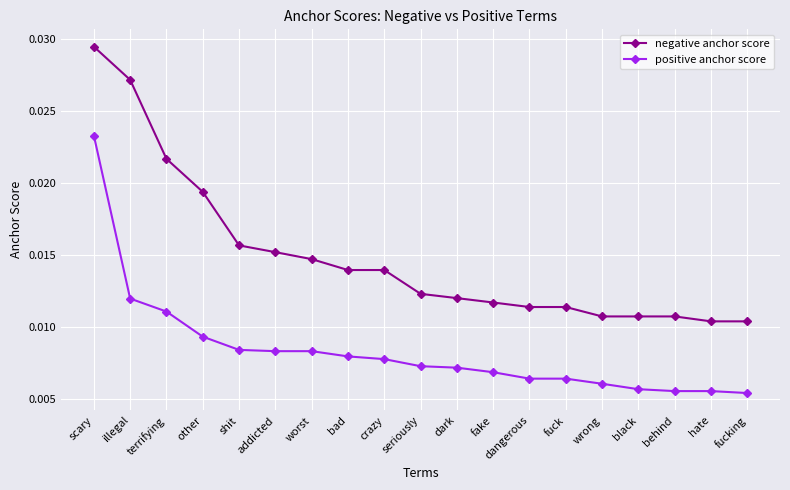

List the series in order of their peak value, highest first.

negative anchor score, positive anchor score